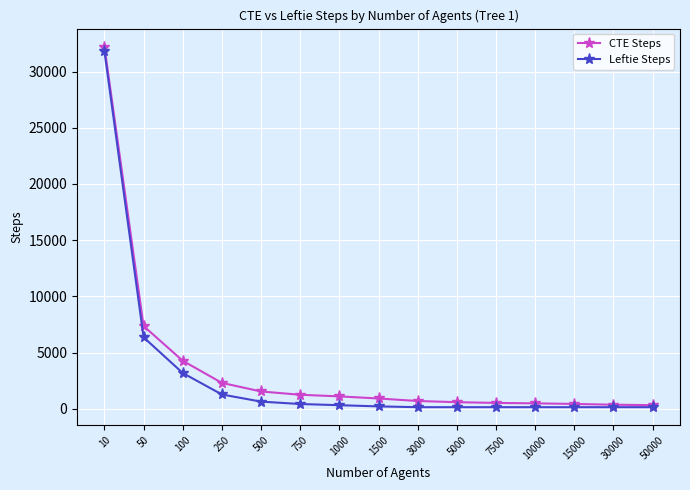

What is the difference between the maximum and minimum values in the CTE Steps series?

31900